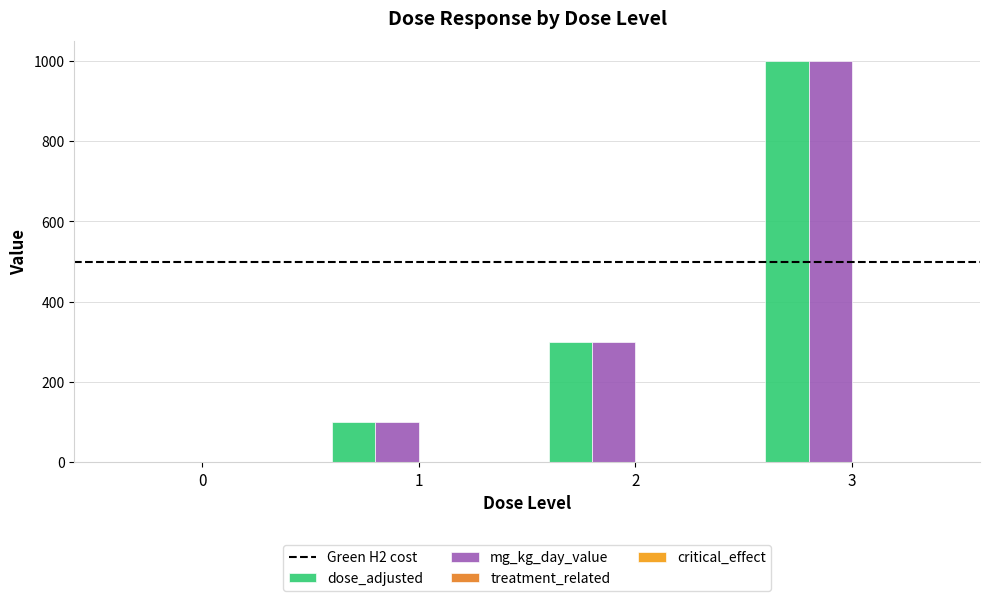

Count the critical_effect values in the range 0 to 1.

4